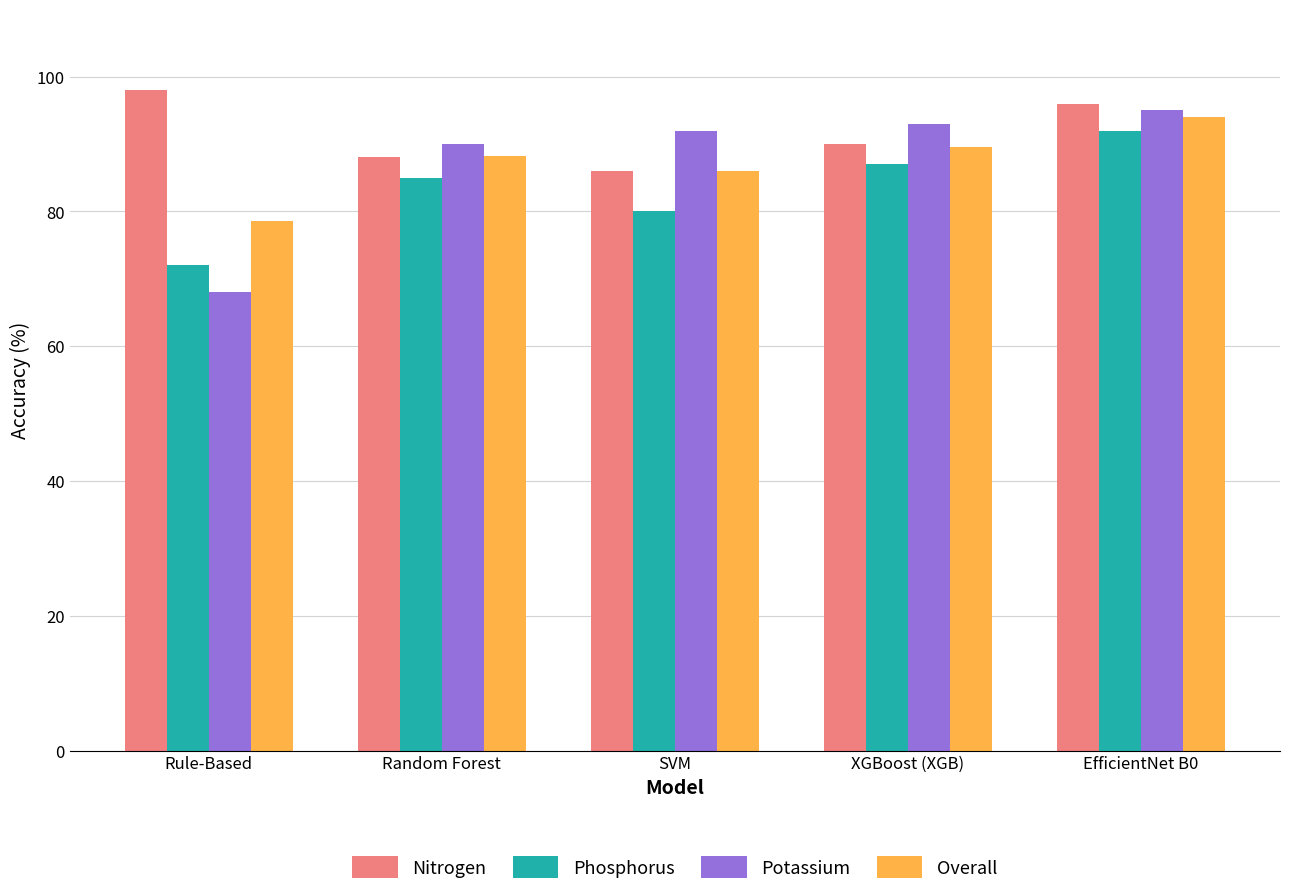

Which category has the lowest value in the Phosphorus series?

Rule-Based